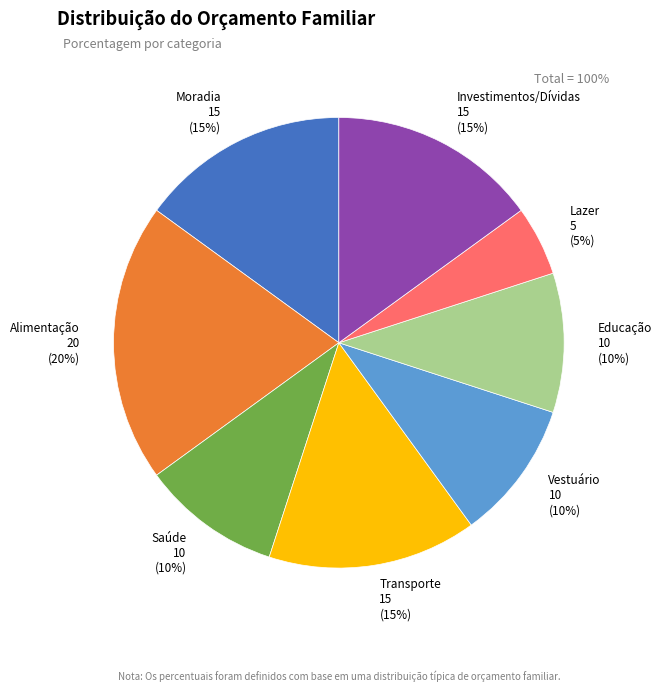

True or false: Vestuário accounts for 10% of the total.

True